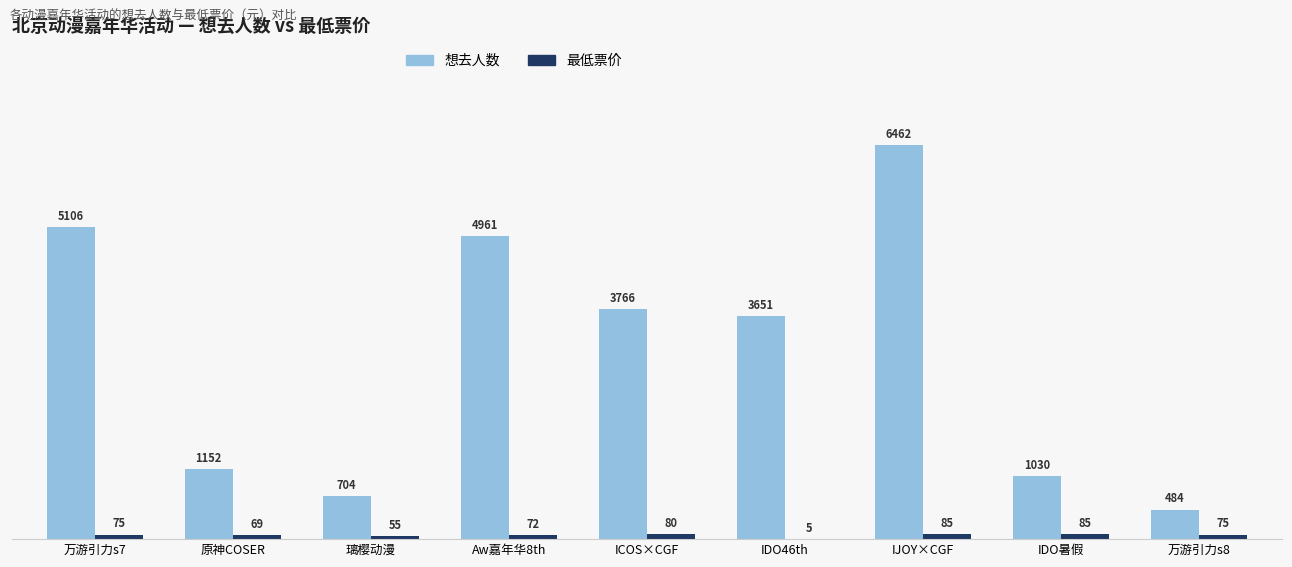

Is it true that 最低票价 equals 80 at ICOS×CGF?

True